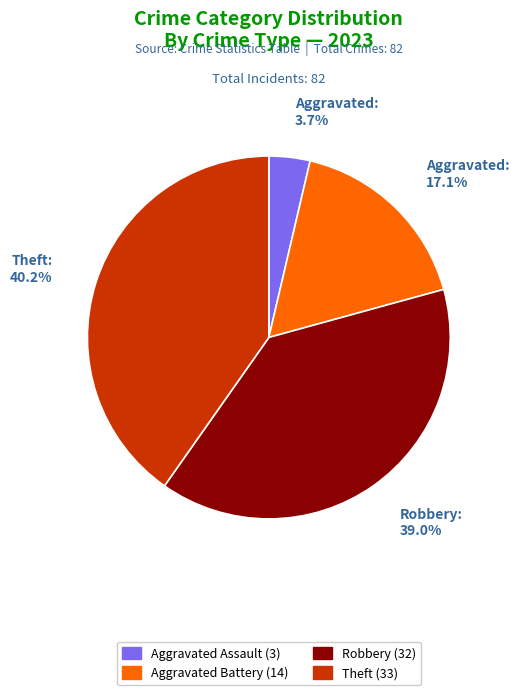

Is there a majority slice in this chart?

No